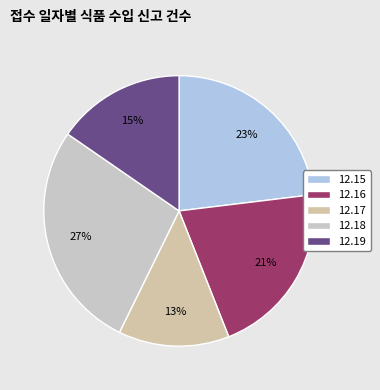

Count the number of slices in the pie.

5